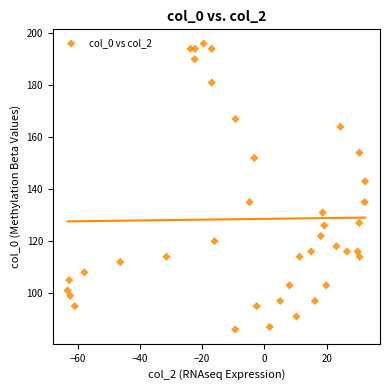

What Y value in the scatter plot is closest to 141?

143